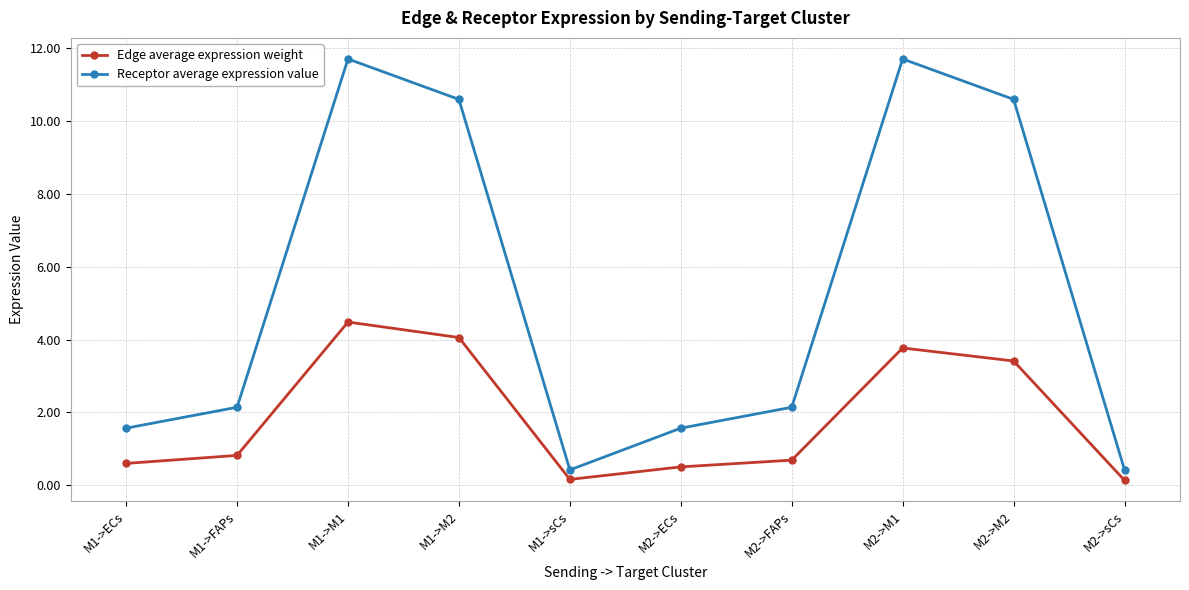

At which category does Edge average expression weight reach its first local peak?

M1->M1